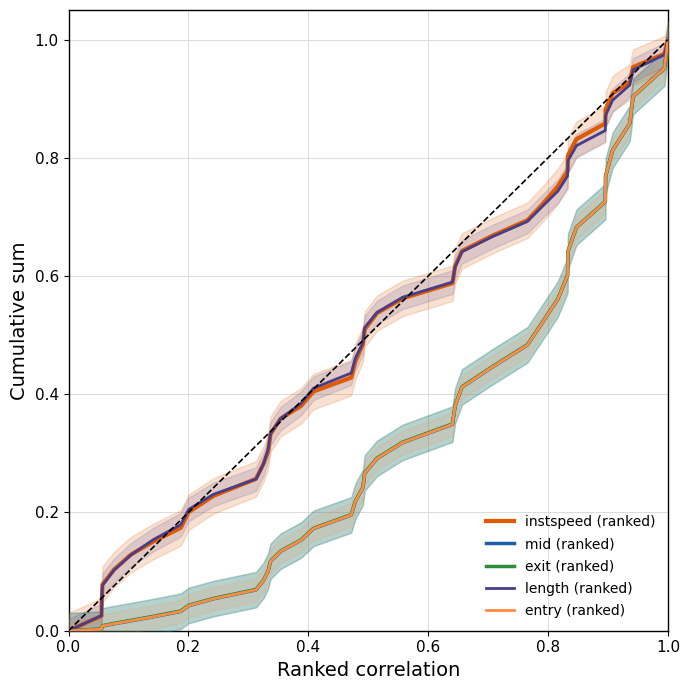

How many lines are shown in the chart?

5